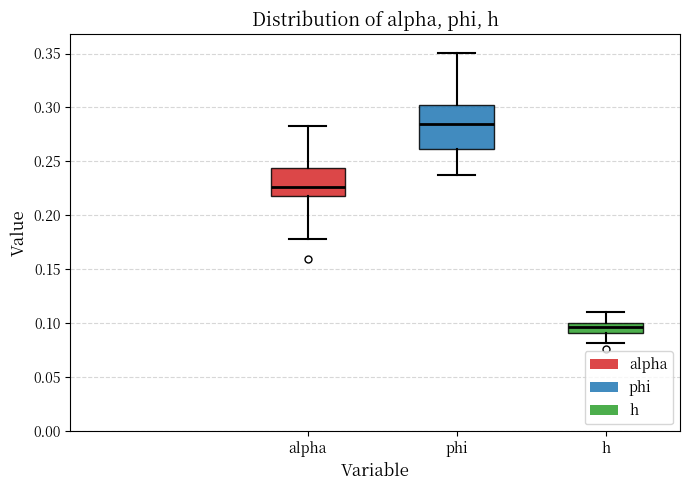

Where is the lower edge of the box for h on the y-axis? The values are not printed on the chart, so give them approximately, as read against the axis.

0.090